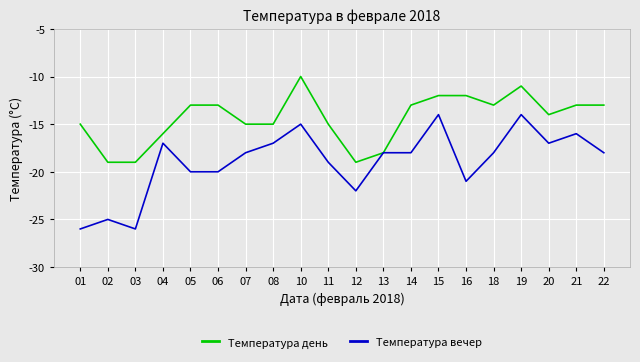

What is the greatest value displayed?

-10